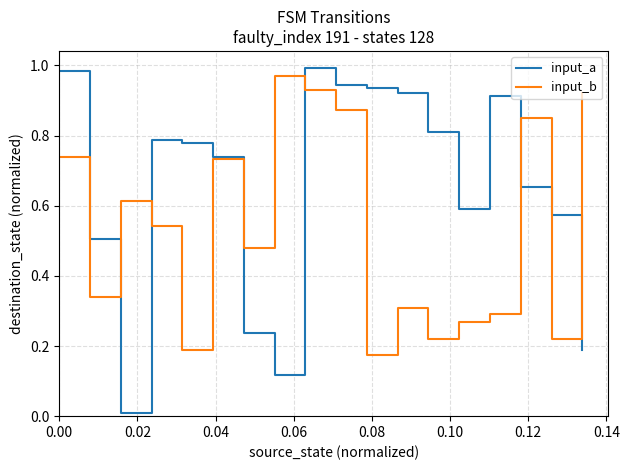

List the series in order of their overall mean, highest first.

input_a, input_b